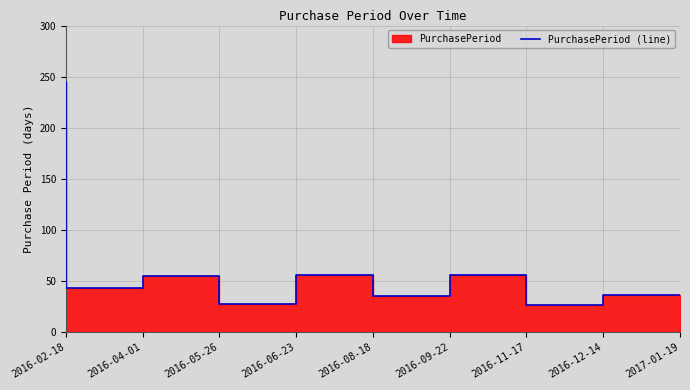

The value at 2016-06-23 is 10. True or false?

False